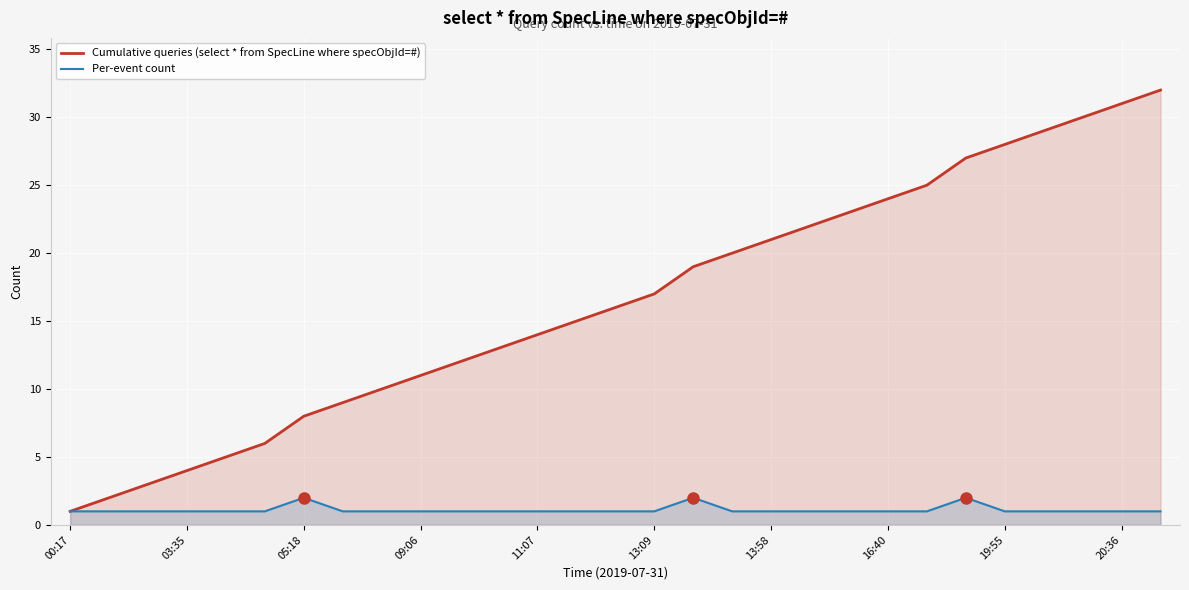

What value does the Per-event count series have at 20:36?

1